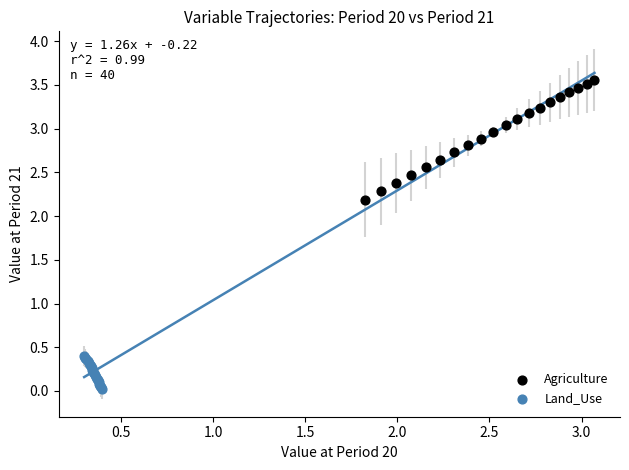

Which series reaches the minimum Y coordinate?

Land_Use